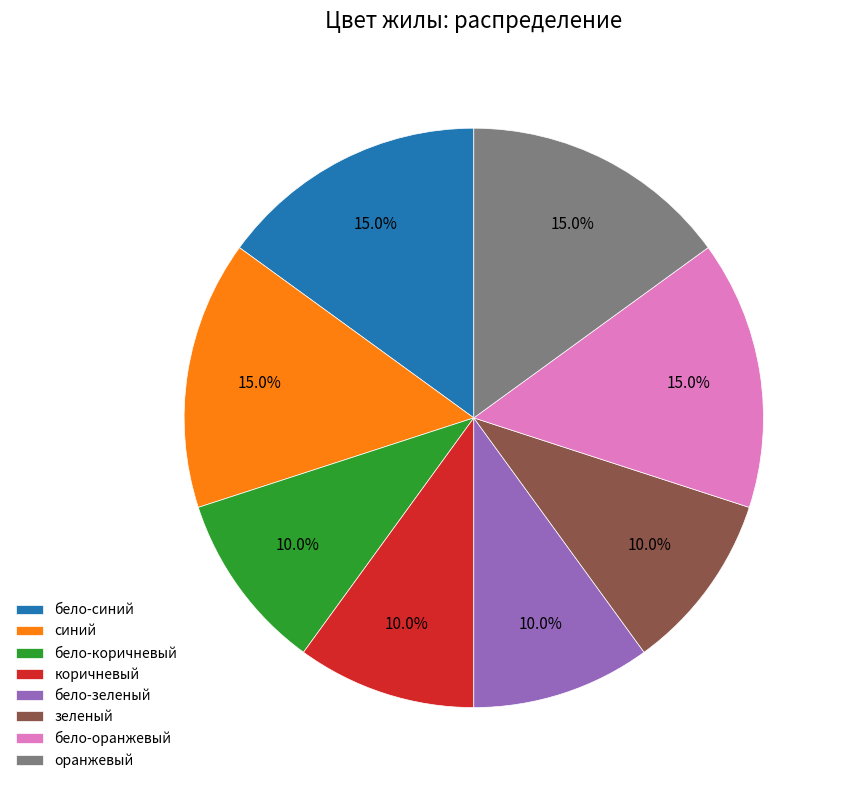

To the nearest percent, what is the difference between the largest and smallest slice percentages?

5%